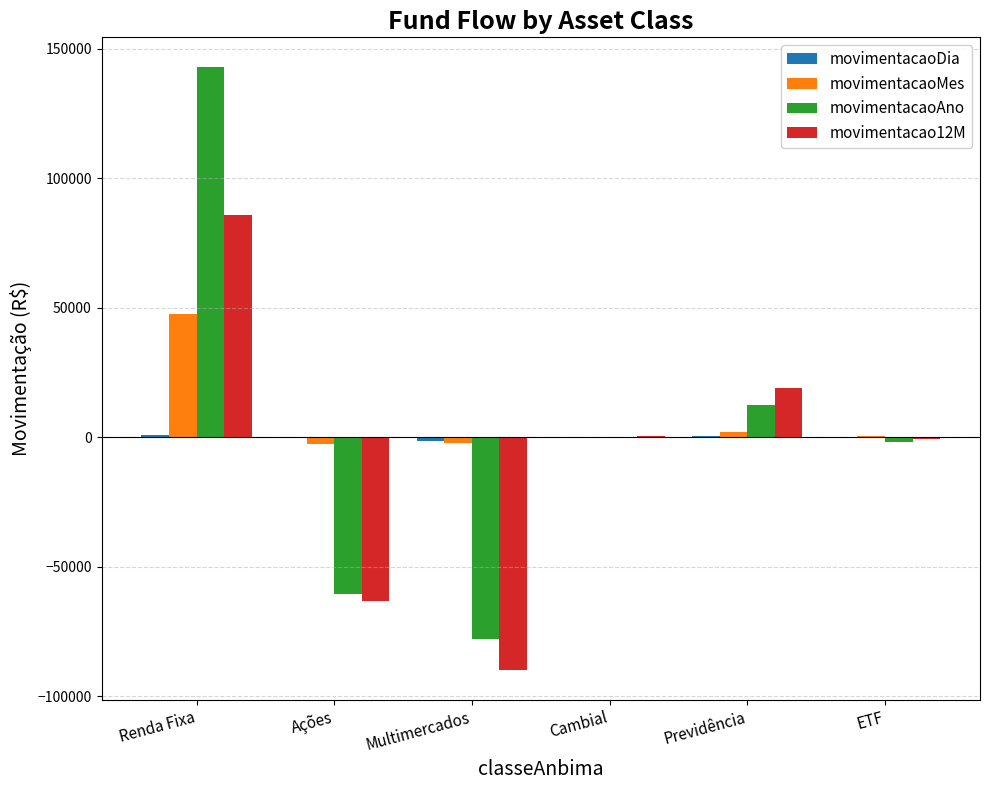

What is the greatest value displayed?

142849.2